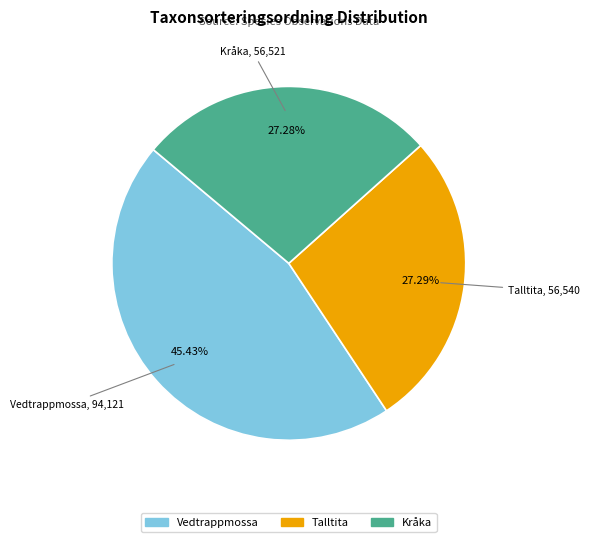

How many segments does this pie chart have?

3